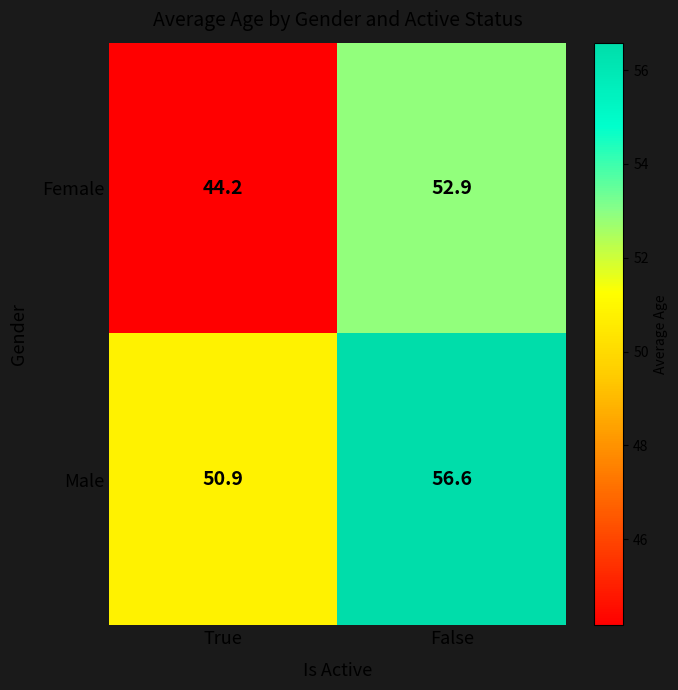

What is the total value across all series at True?

95.1